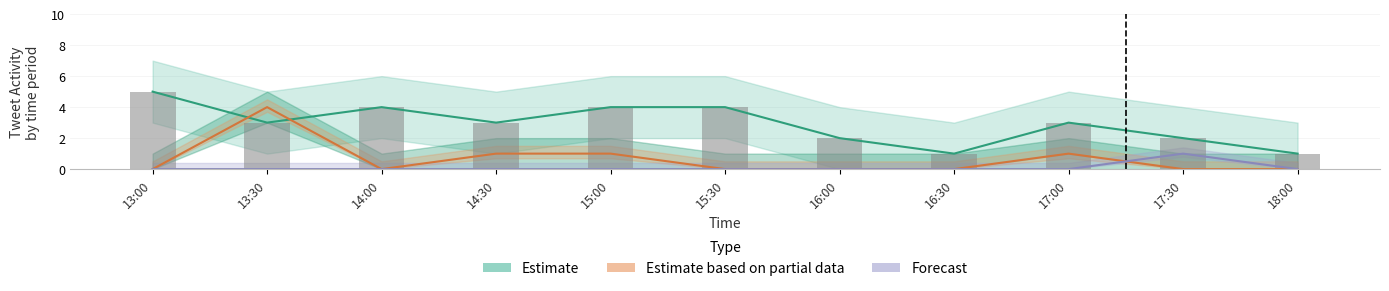

How many values in the Forecast series exceed 0?

1